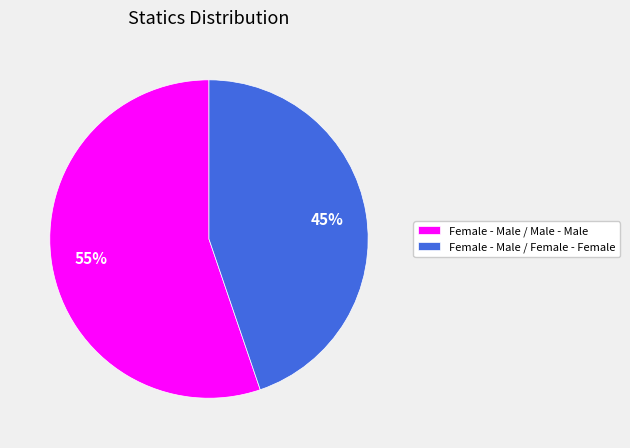

To the nearest percent, what is the difference between the Female - Male / Female - Female and Female - Male / Male - Male slice percentages?

10%